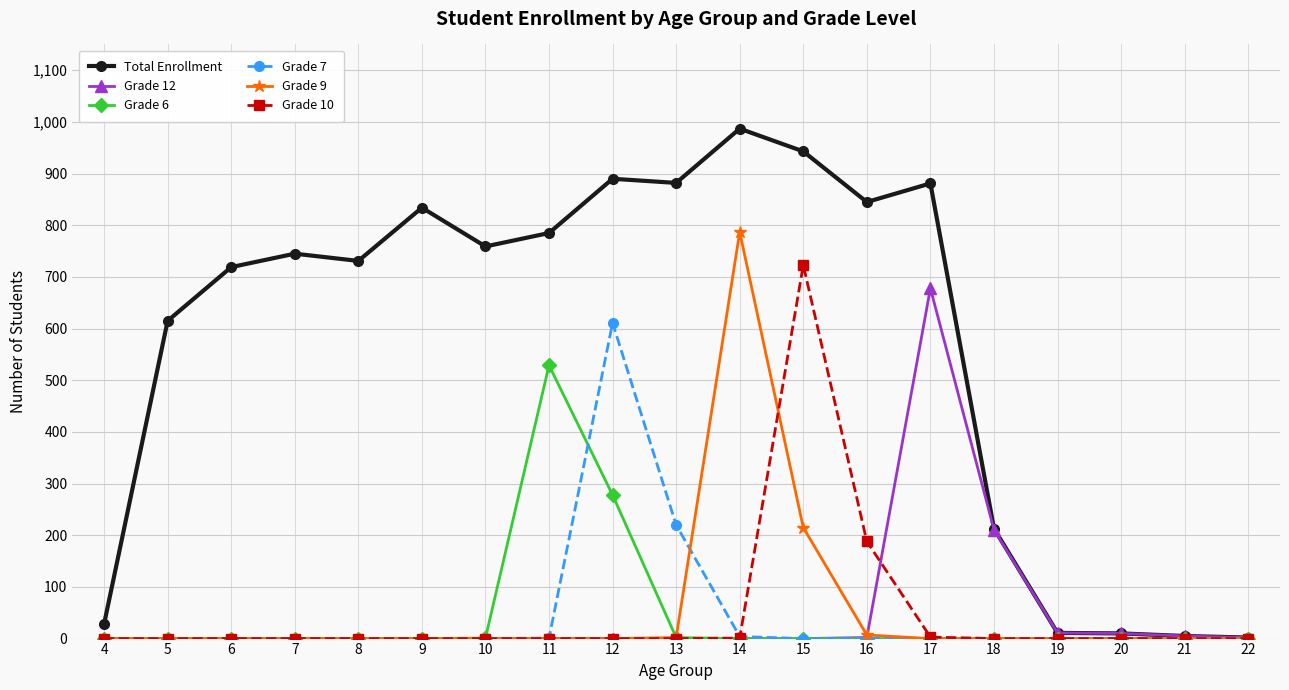

What is the difference between the highest and lowest values at 6?

719